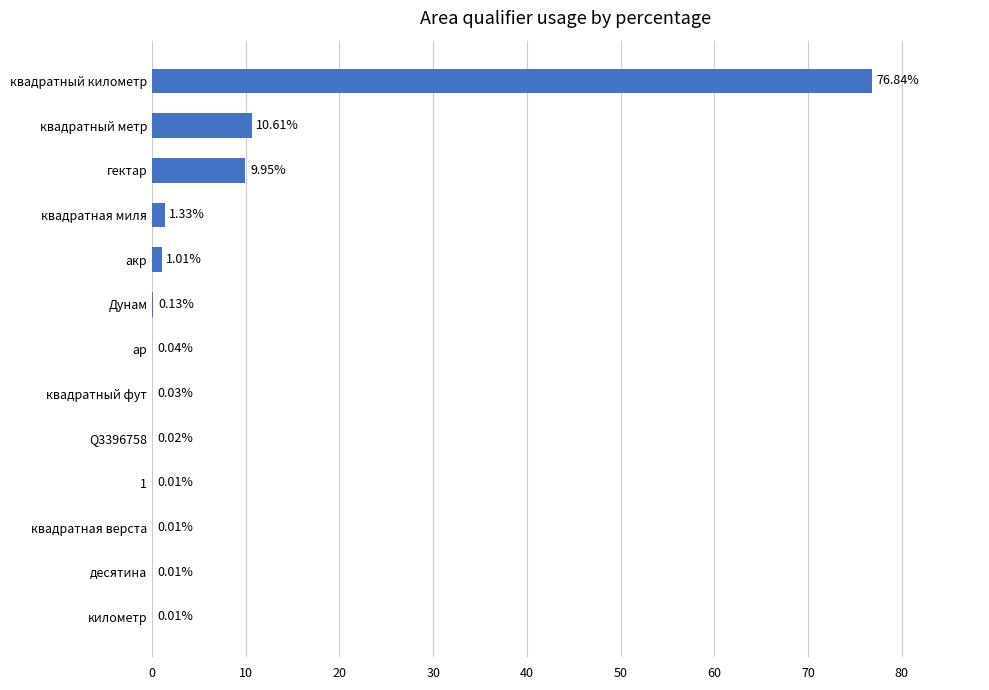

What is the change in value from акр to 1?

-1.0